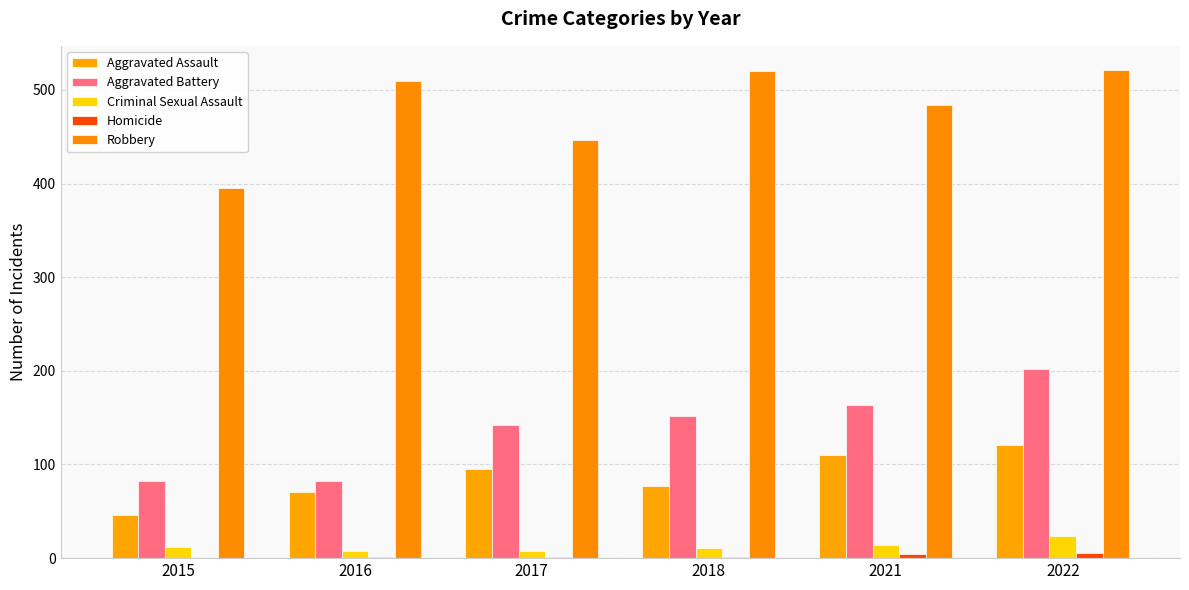

What is the minimum value for Robbery?

395